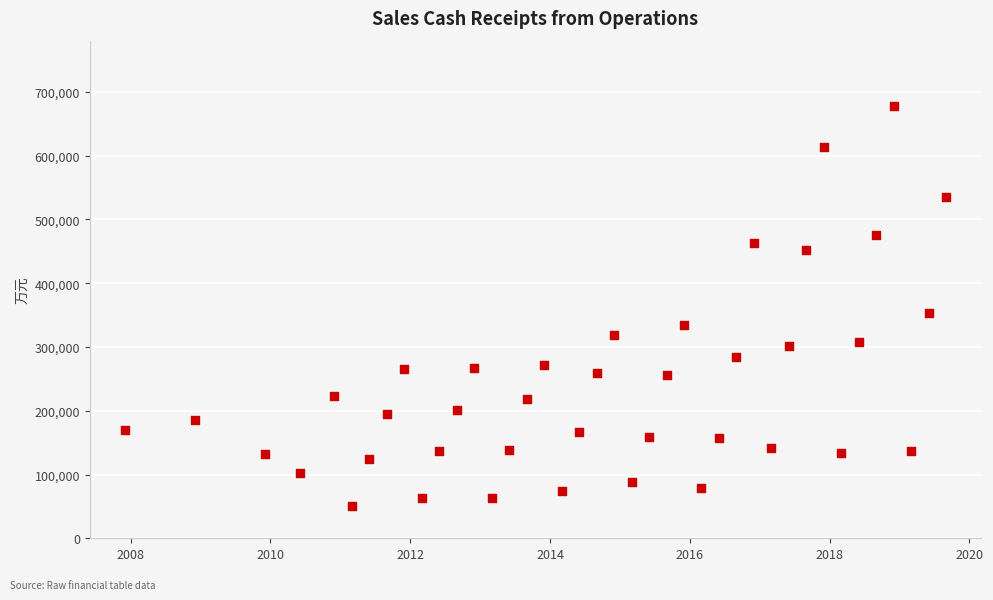

What Y value in the scatter plot is closest to 364325?

353143